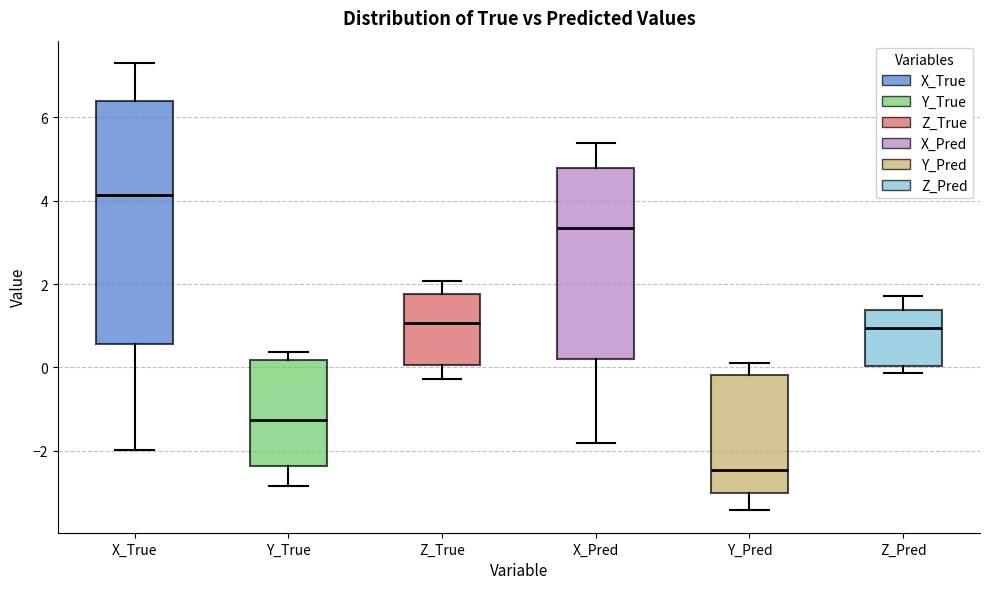

Which box has the lowest median line?

Y_Pred